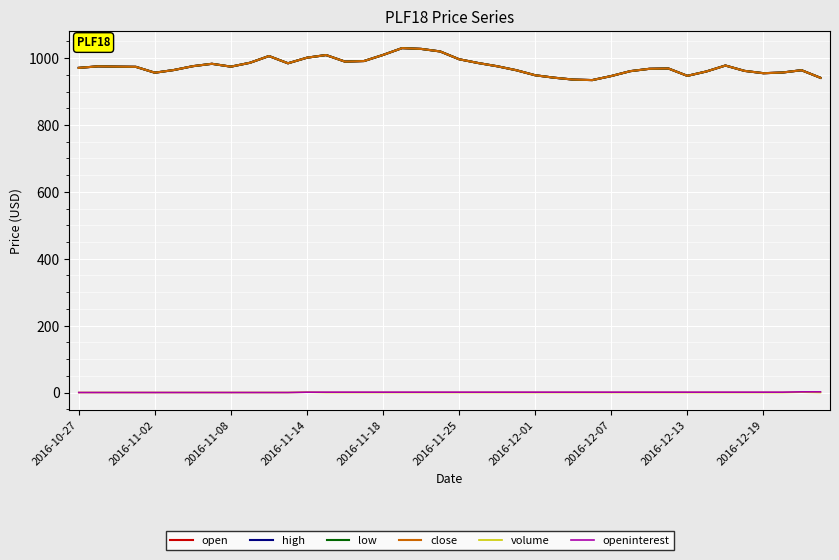

Does the chart have visible grid lines?

Yes